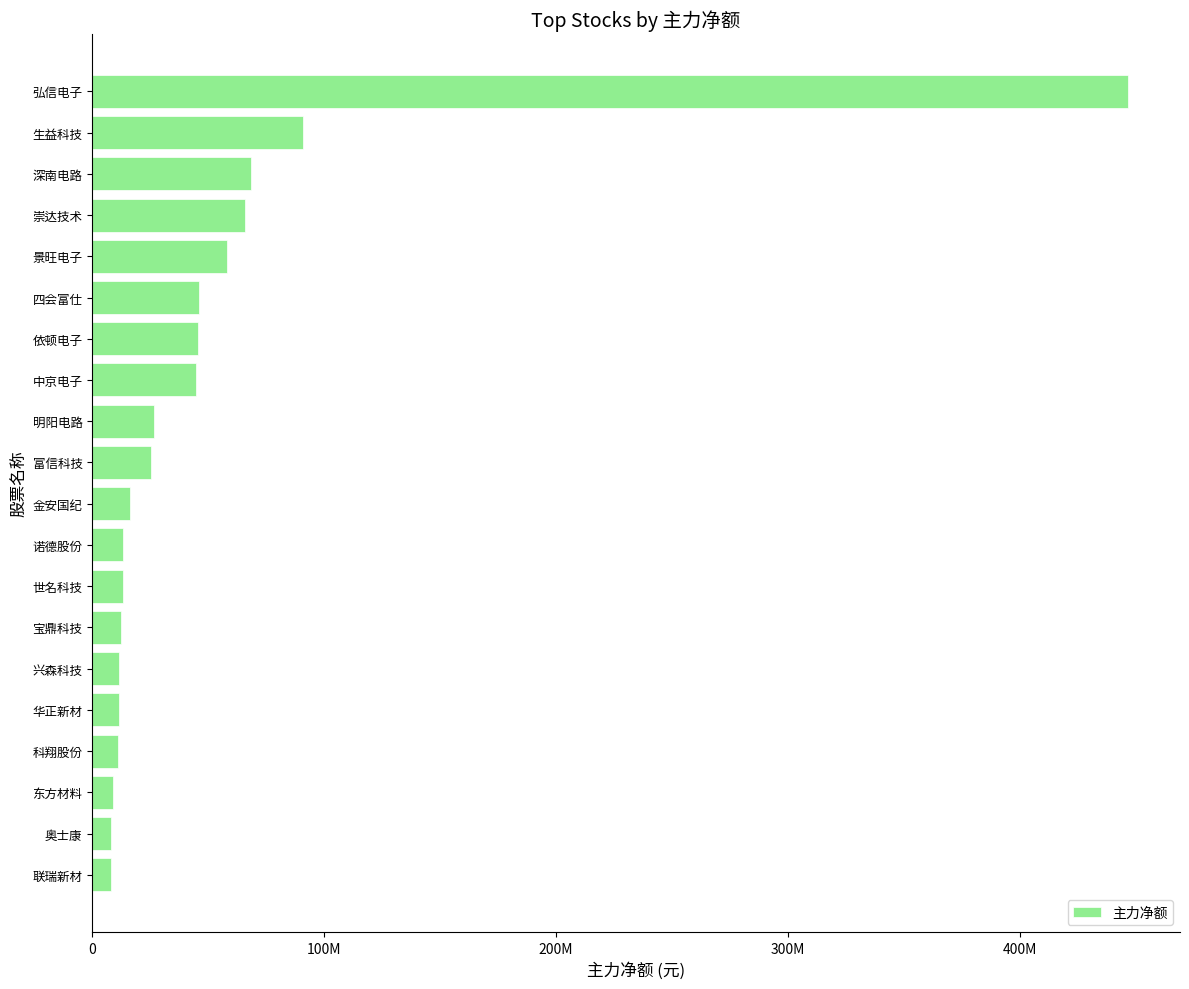

Are the bars horizontal?

Yes